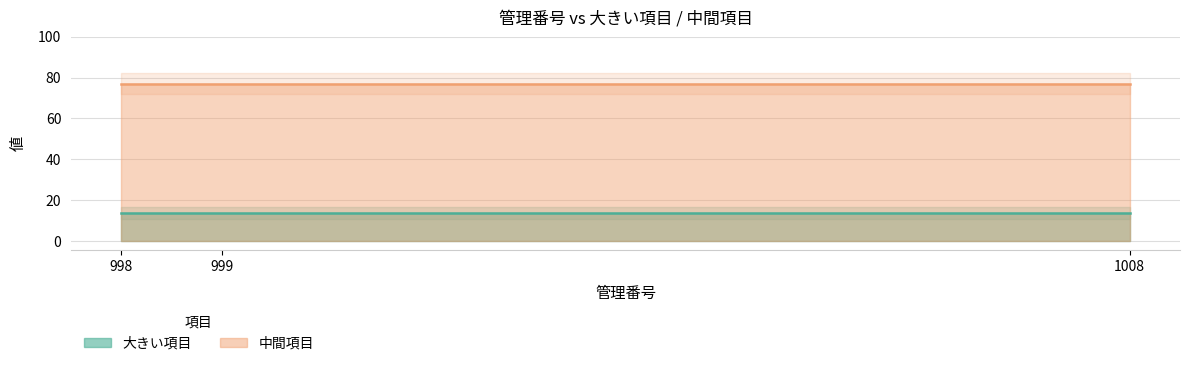

What is the approximate value of 大きい項目 at 1008?

14